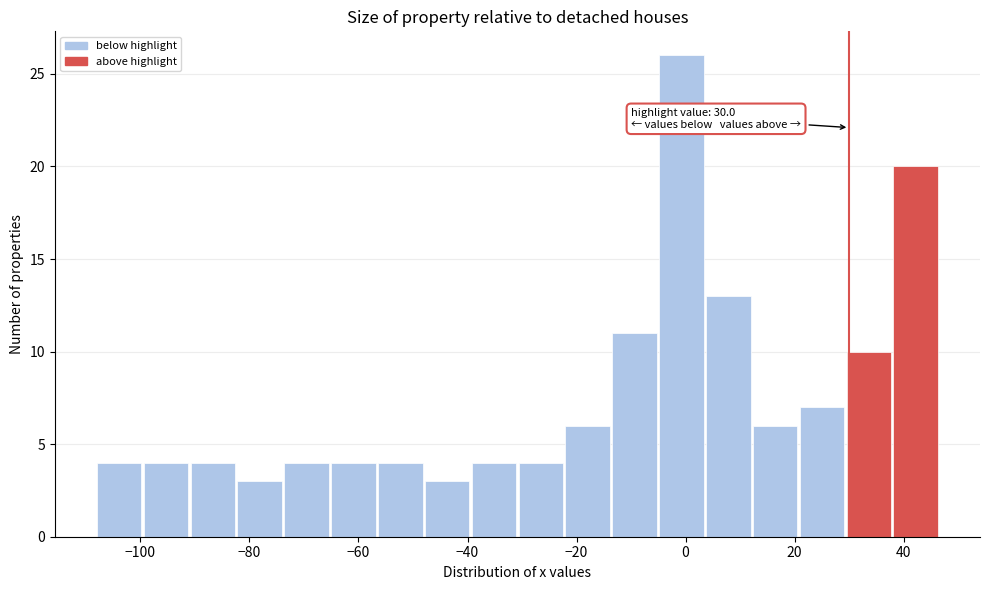

Over which range of the x-axis is the bar tallest?

-6 to 4